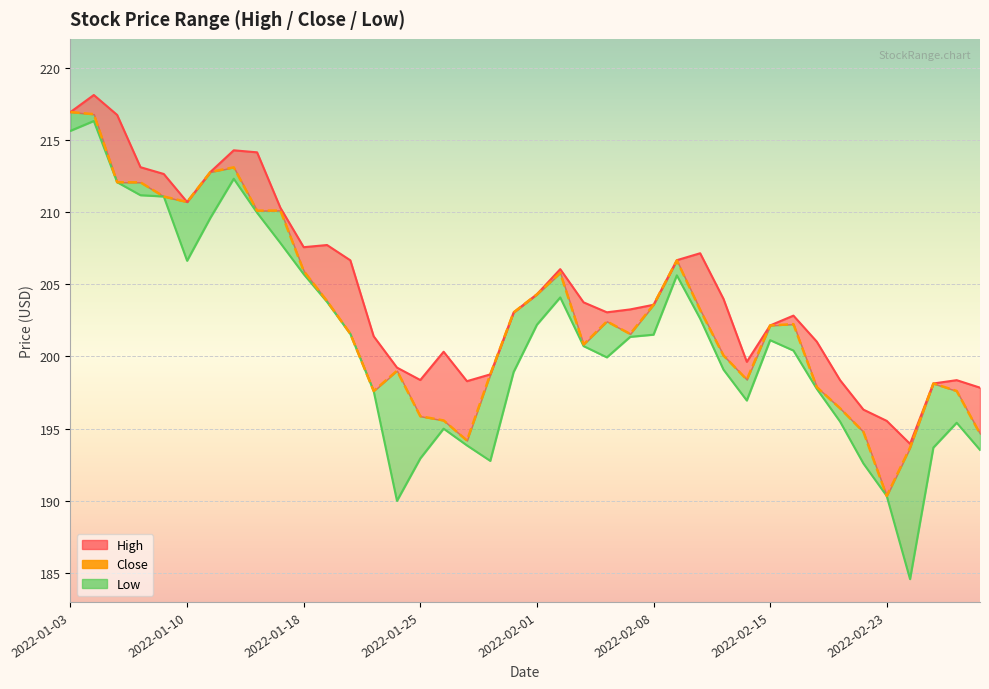

At which category does the chart reach its minimum across all series?

2022-02-23